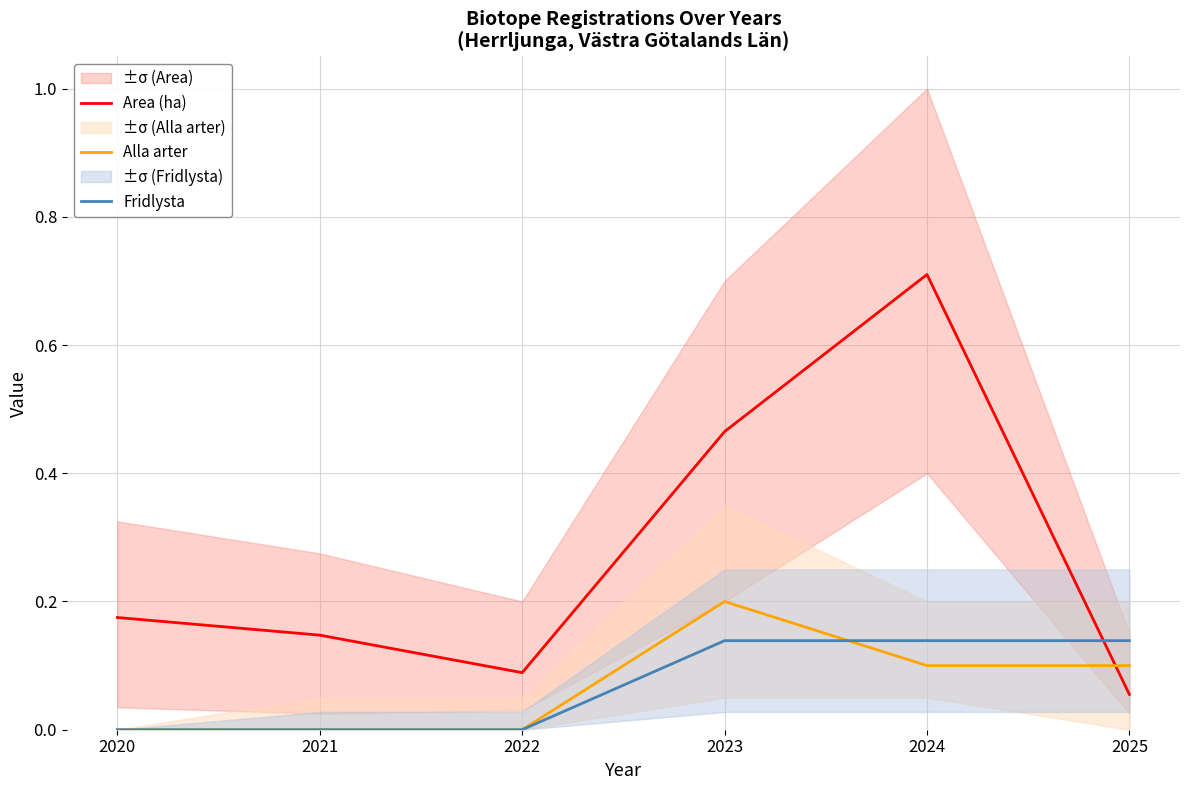

What value does the Area (ha) series have at 2025?

0.1